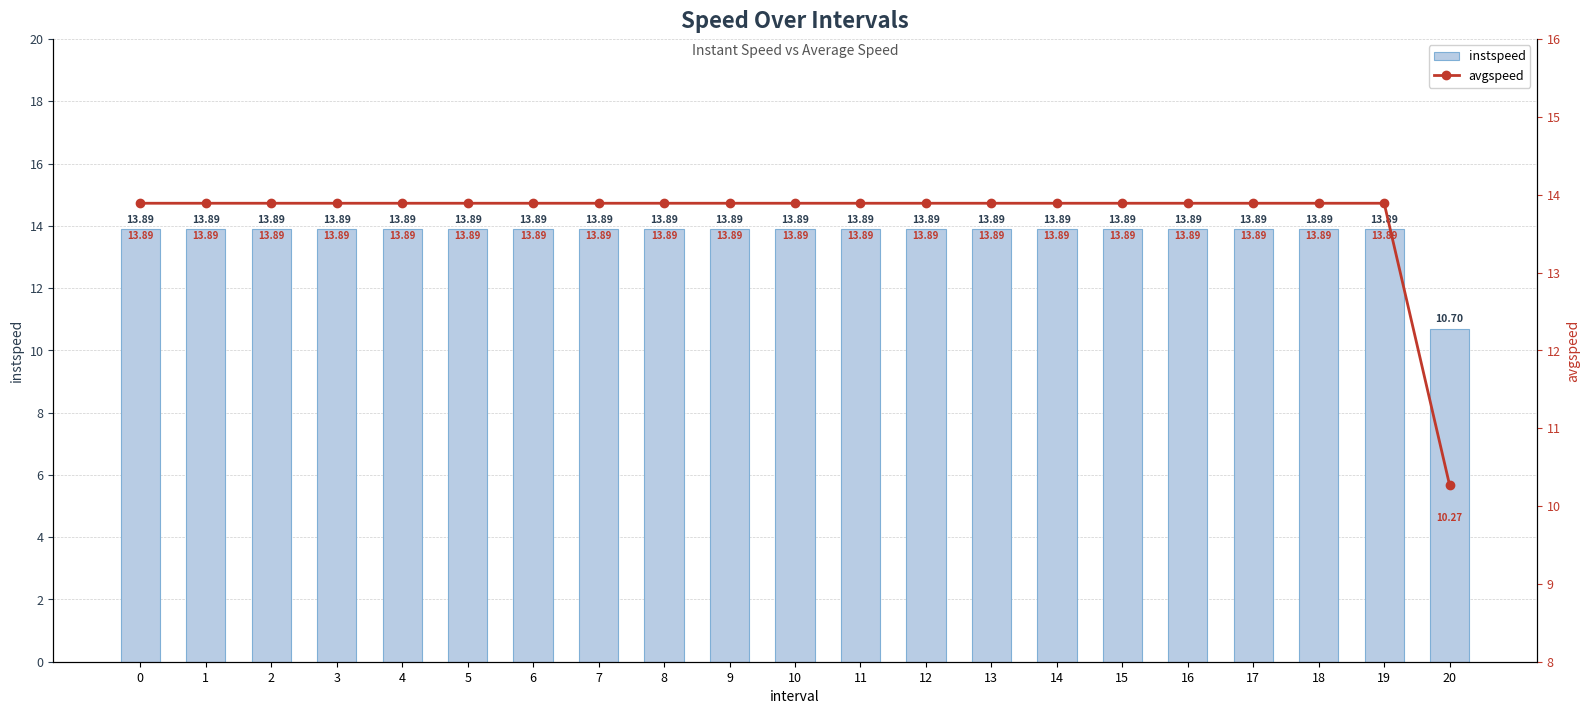

What is the lowest value of the instspeed series?

10.7